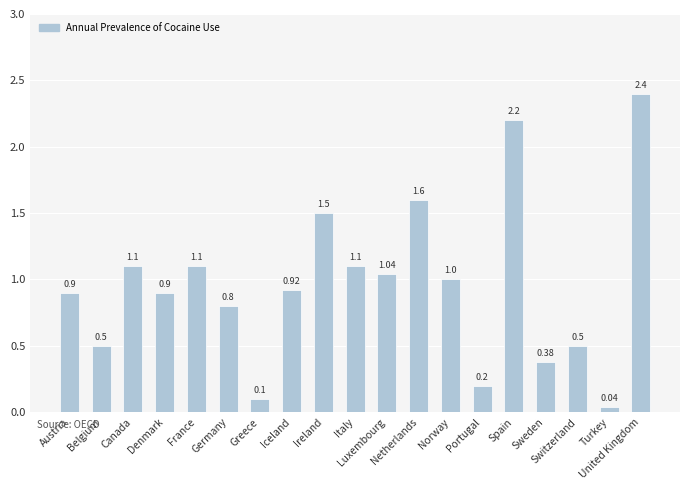

What position from the right is Italy?

10